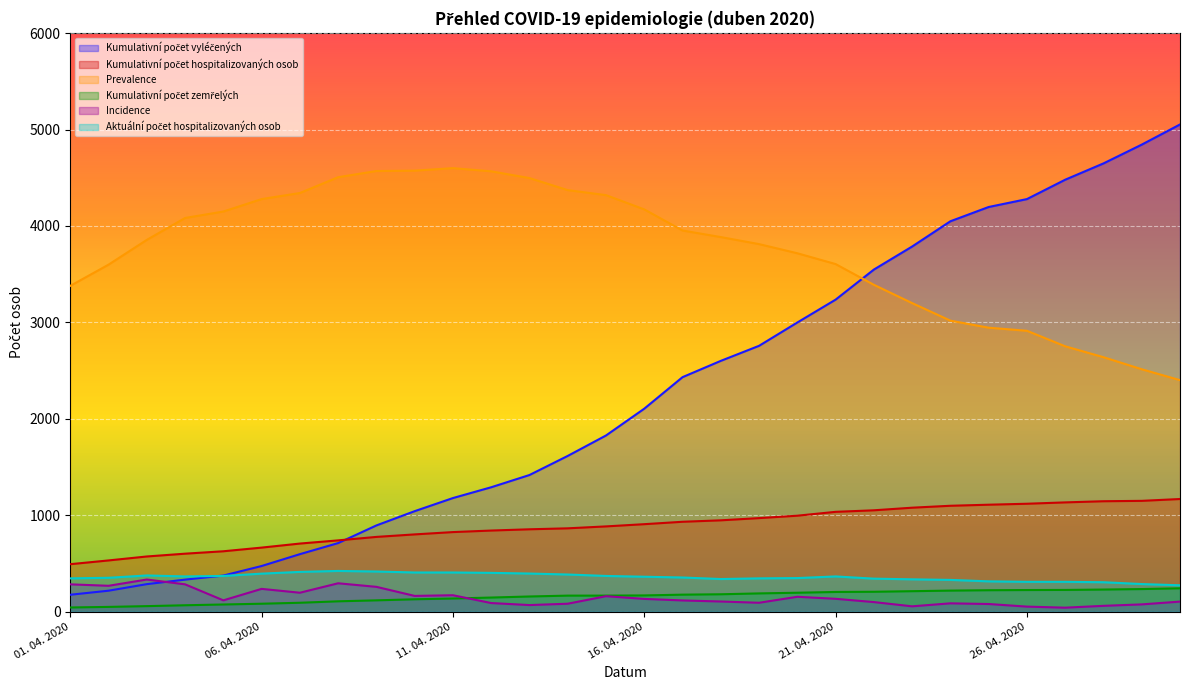

What is the sum of the Kumulativní počet hospitalizovaných osob values at 24. 04. 2020 and 08. 04. 2020?

1837